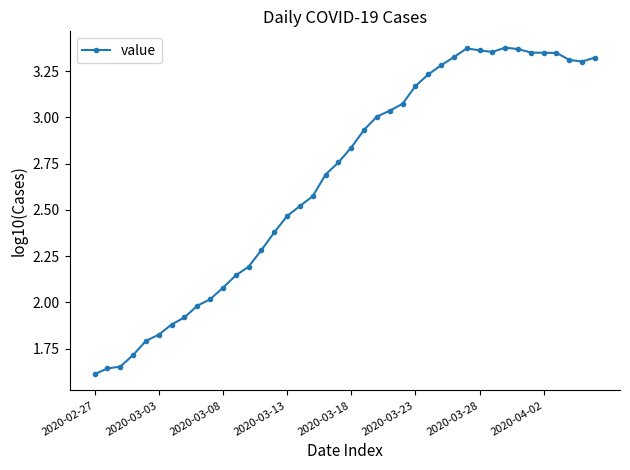

What is the sum of all values?

106.8